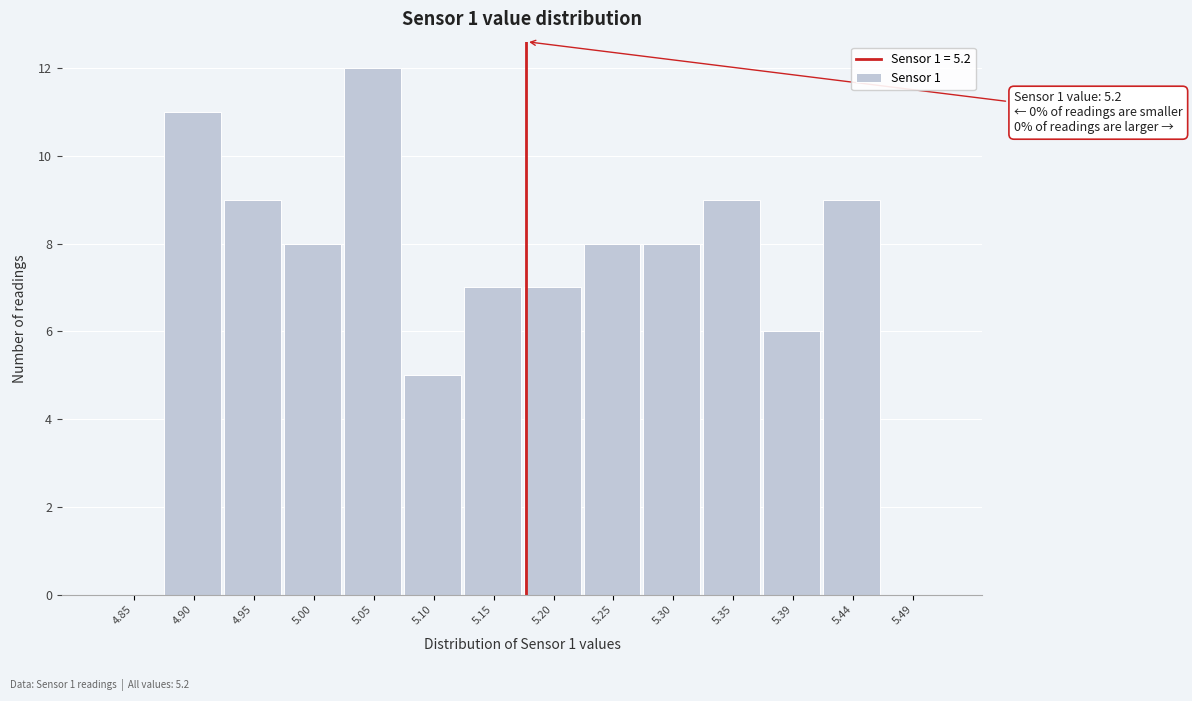

Reading left to right, transcribe all the data shown in this chart.

4.85=0	4.90=11	4.95=9	5.00=8	5.05=12	5.10=5	5.15=7	5.20=7	5.25=8	5.30=8	5.35=9	5.39=6	5.44=9	5.49=0